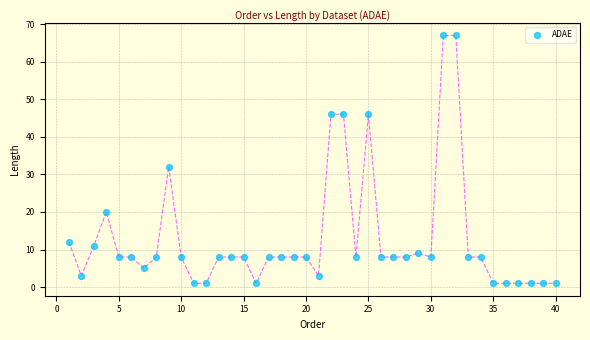

What is the range of Y values (max minus min)?

66